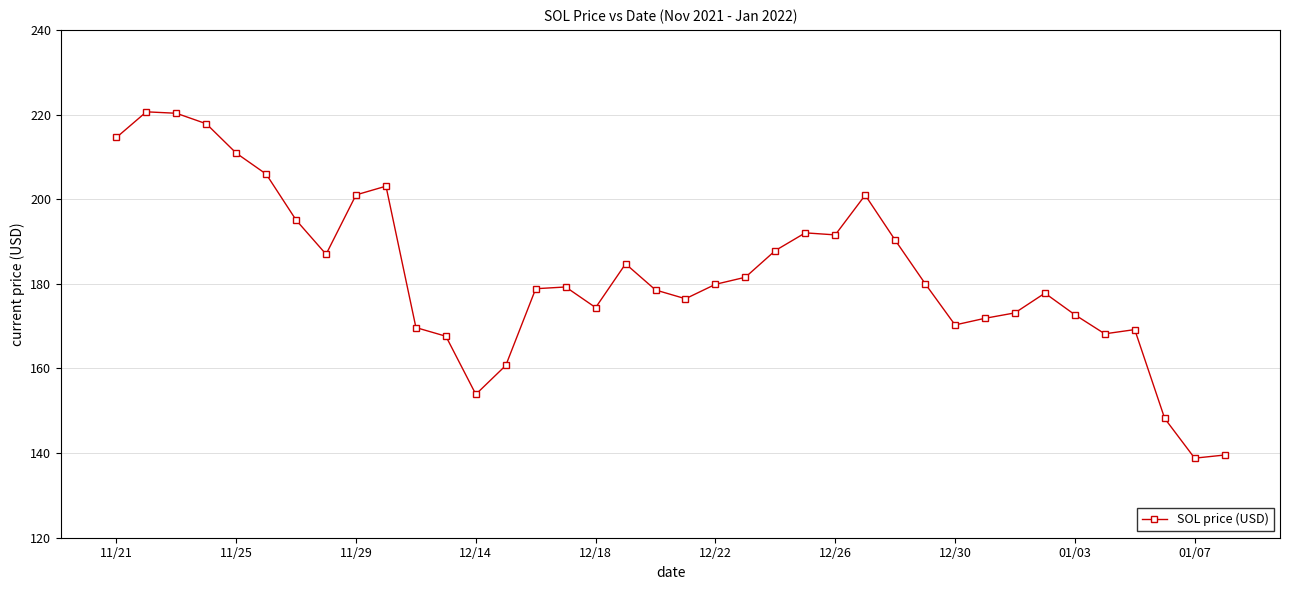

True or false: there are more than 2 points higher than both neighbors.

True